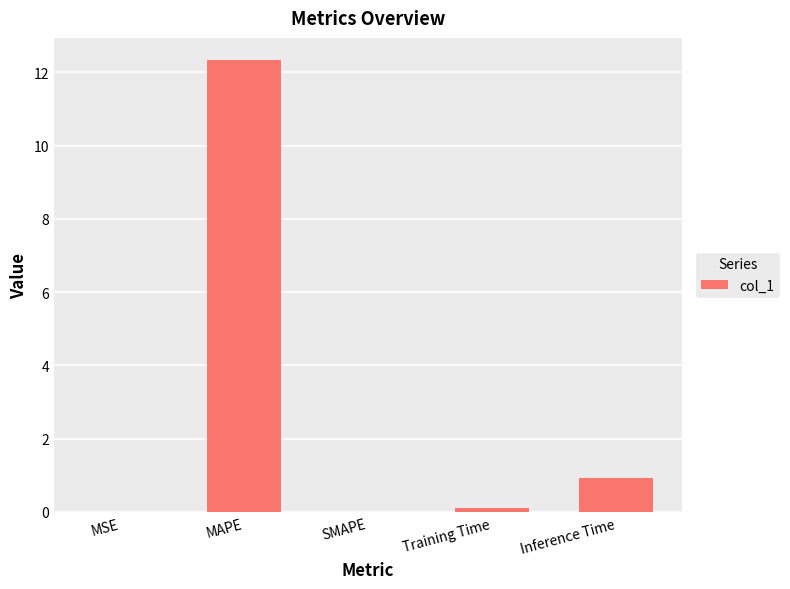

At which category does the chart reach its peak across all series?

MAPE